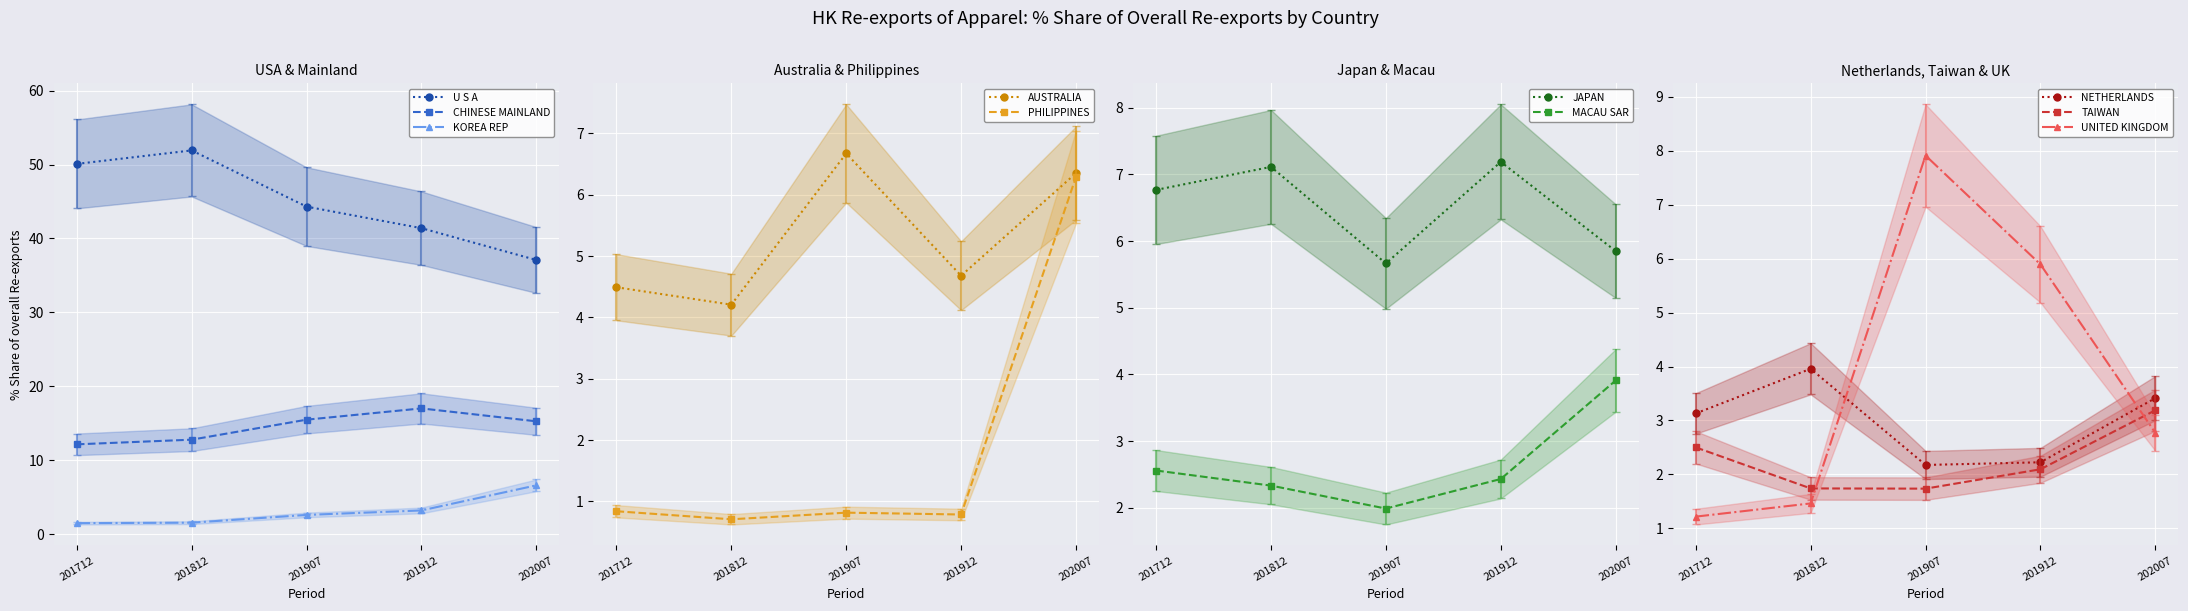

At which label is 201712_% Share closest to 25?

CHINESE MAINLAND